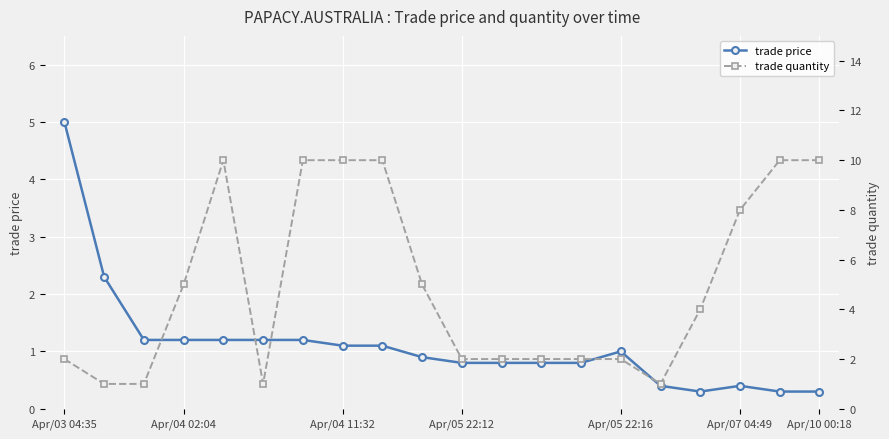

True or false: trade price has more than 1 interior local peaks.

True